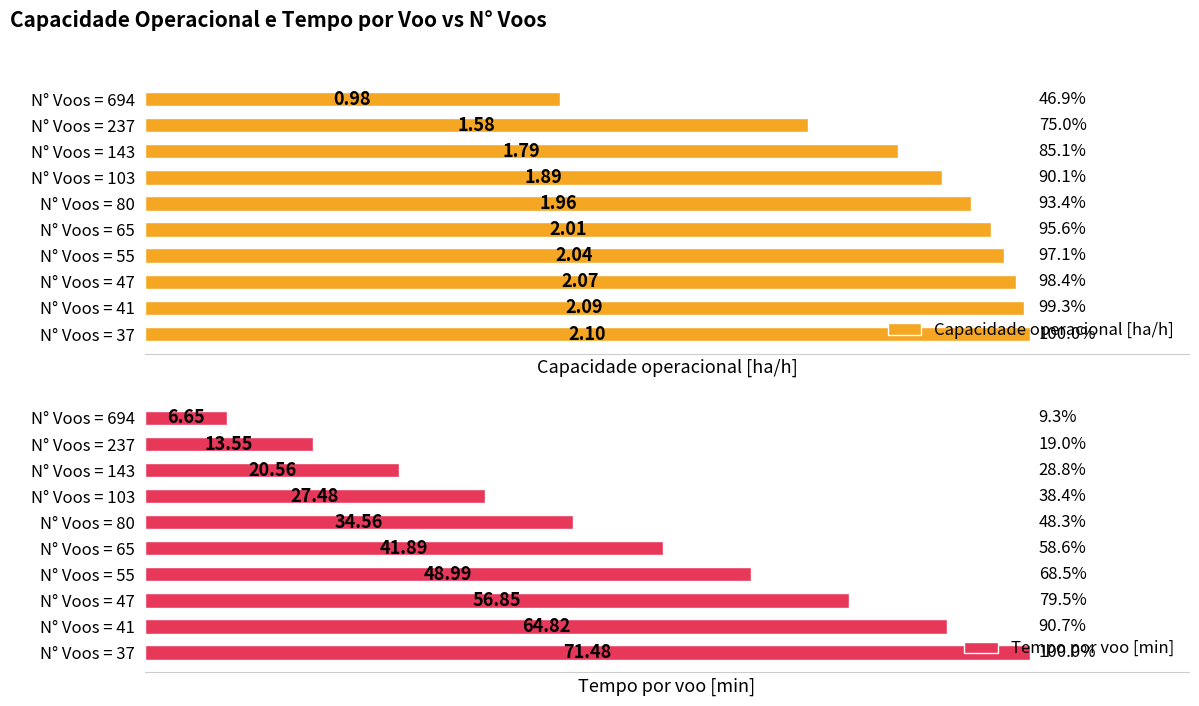

How many series are shown in this chart?

2